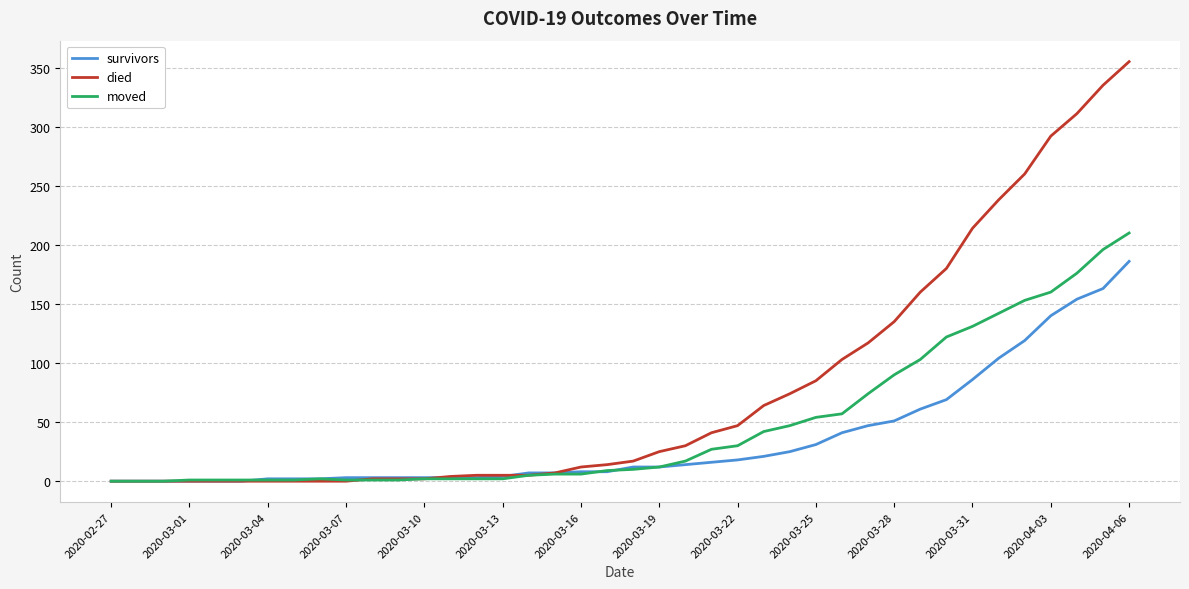

Which series has the largest total across all categories?

died